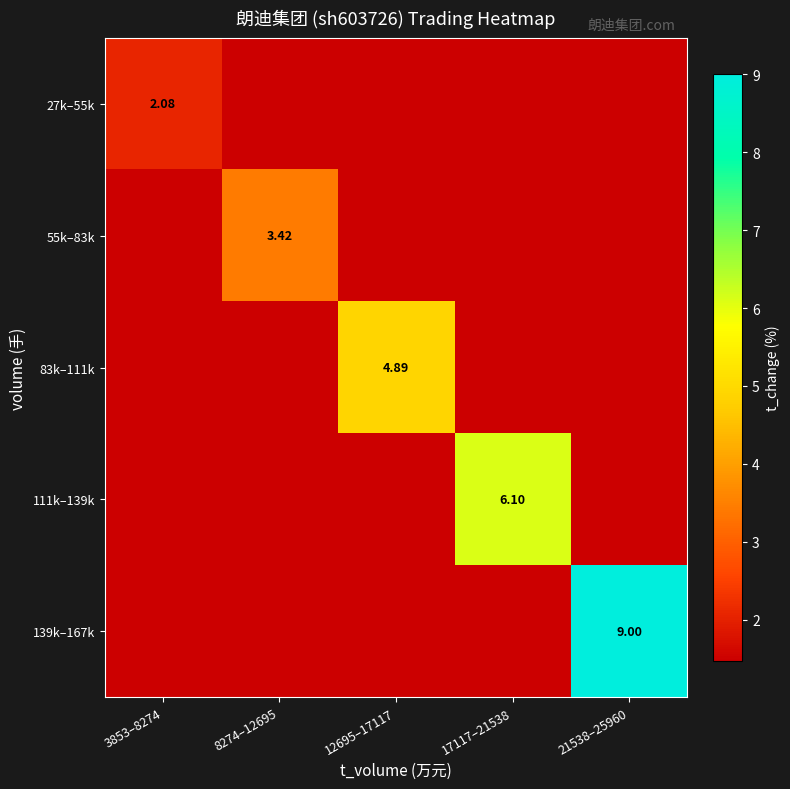

Which series has the largest range (max minus min)?

139k–167k